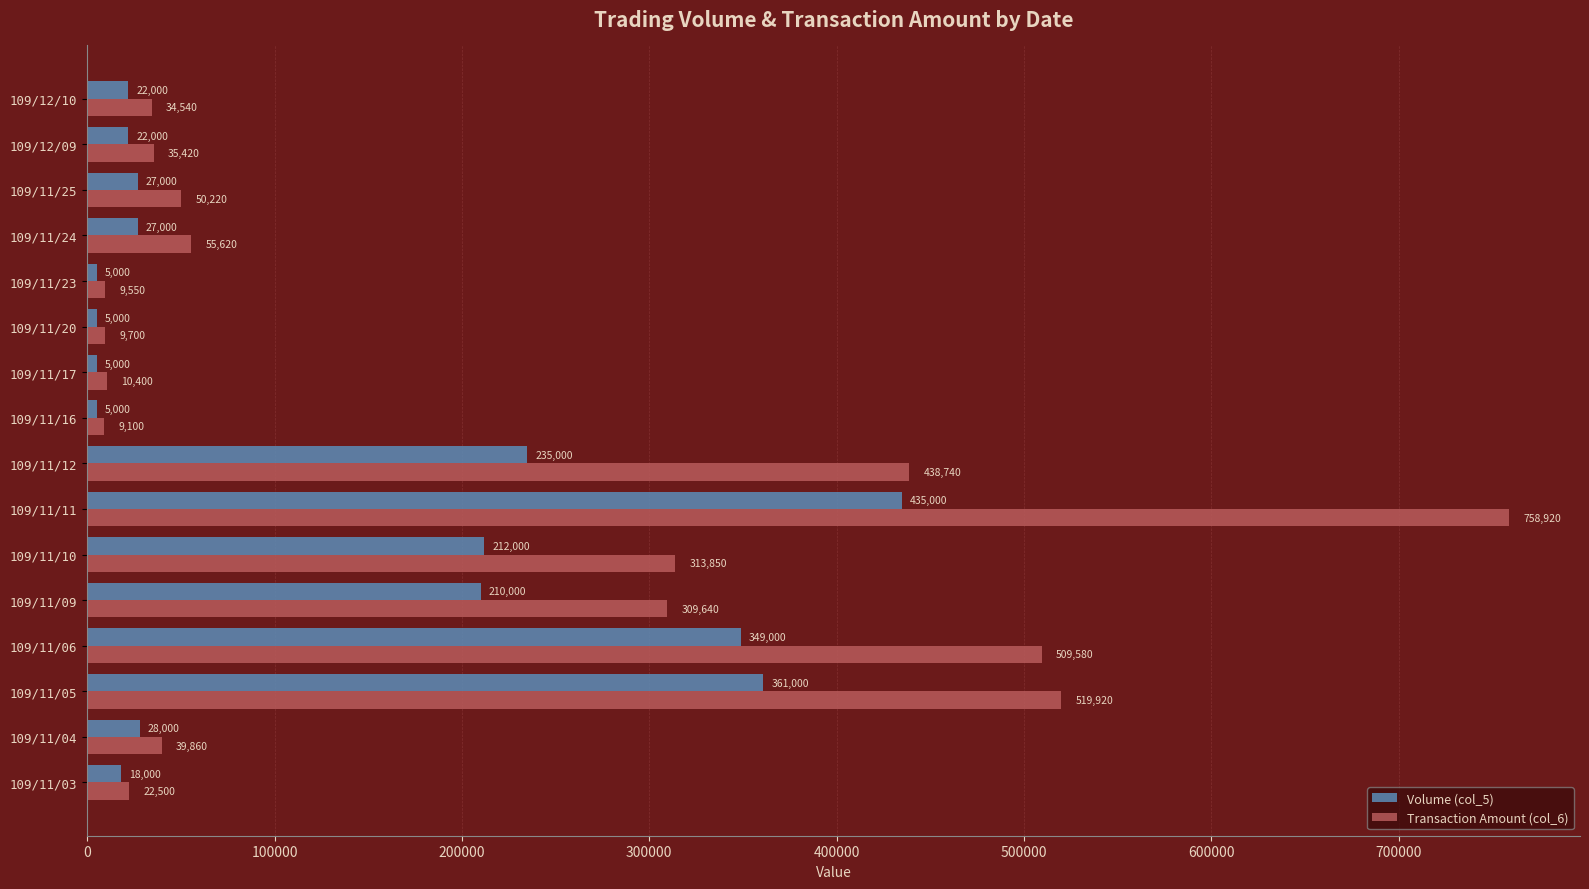

Rank the series by their maximum value, from lowest to highest.

Volume (col_5), Transaction Amount (col_6)